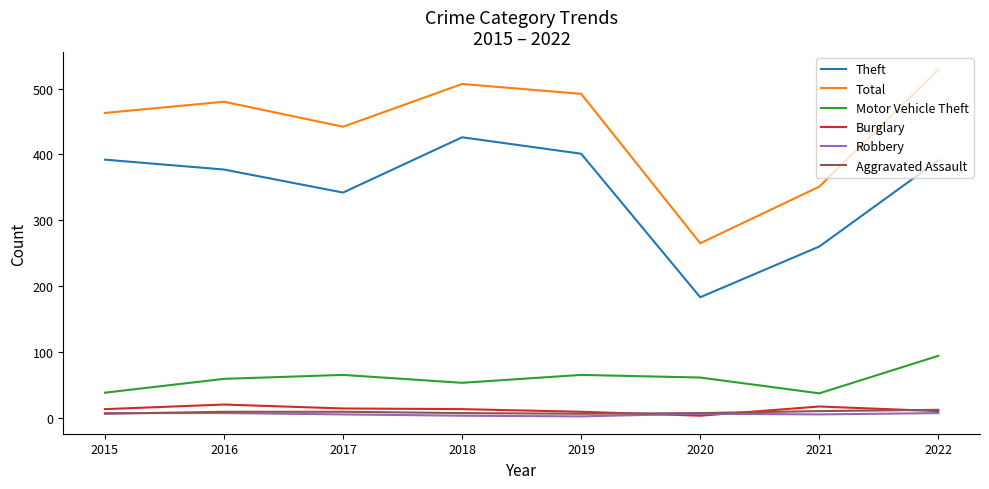

What is the lowest value of the Robbery series?

2